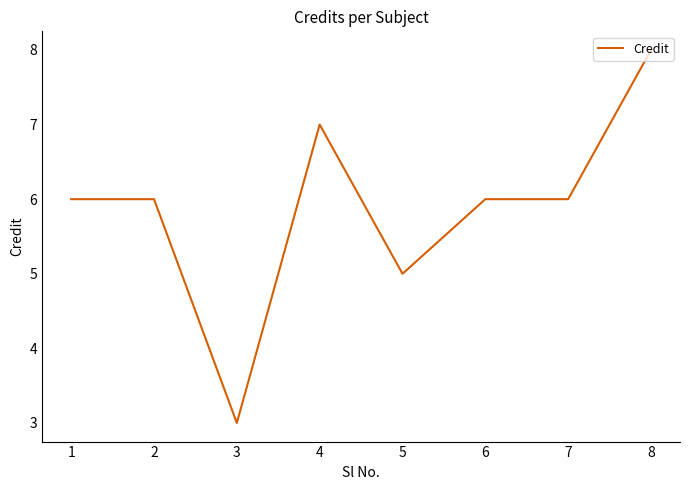

The chart shows a value of 8 at 6. True or false?

False